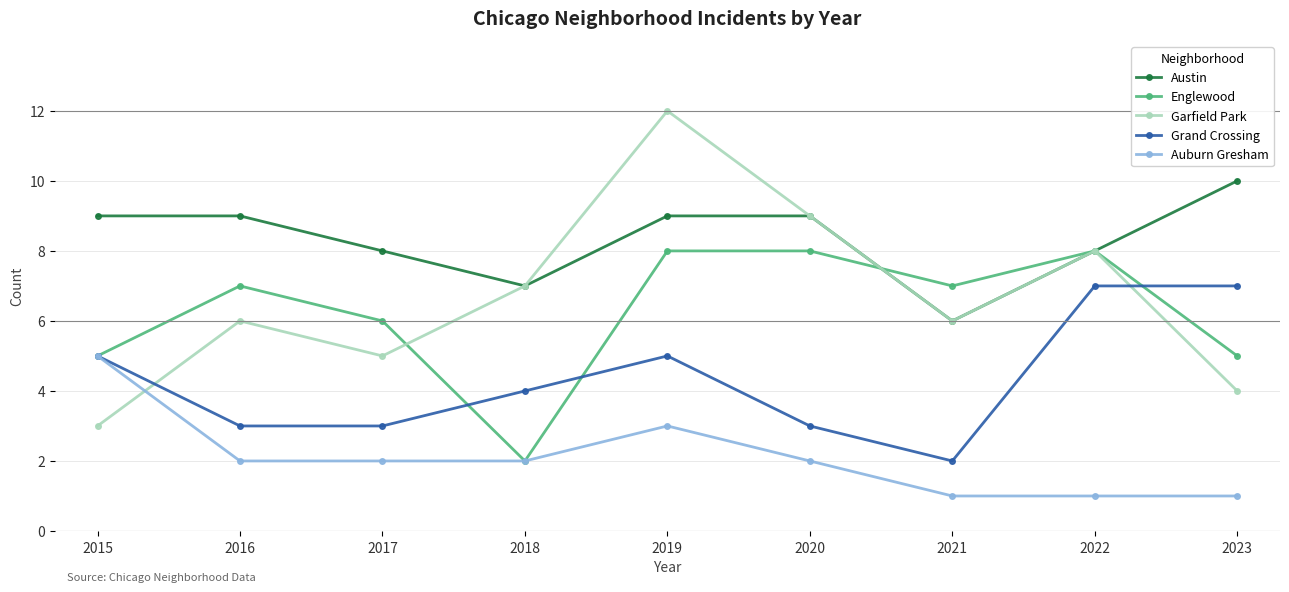

Count the number of data series in this chart.

5